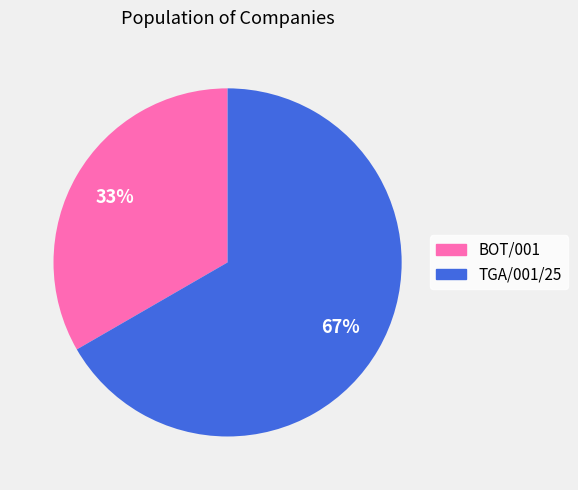

Which slice is the largest?

TGA/001/25